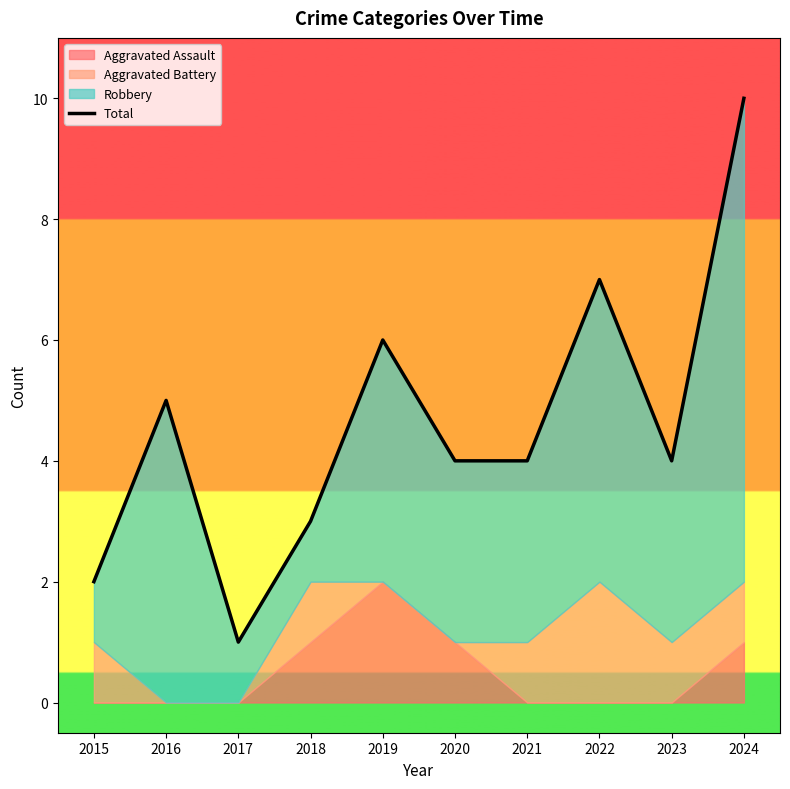

How many lines are shown in the chart?

1